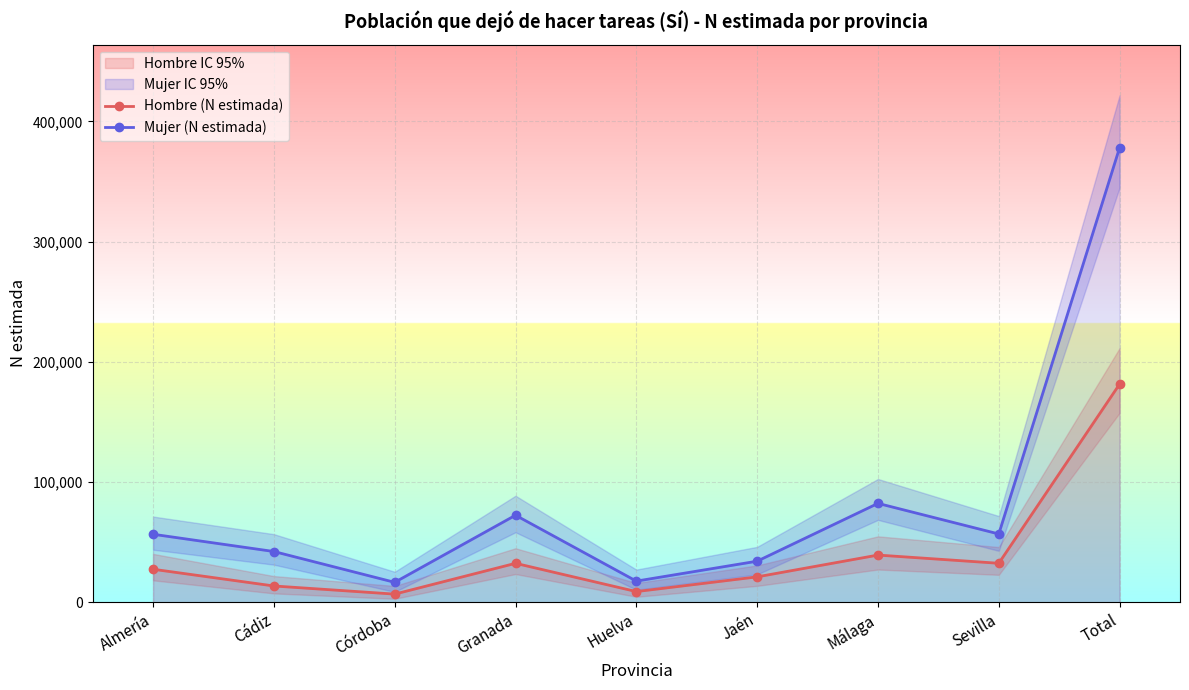

In Mujer (N estimada), how many points are higher than both neighbors (excluding endpoints)?

2